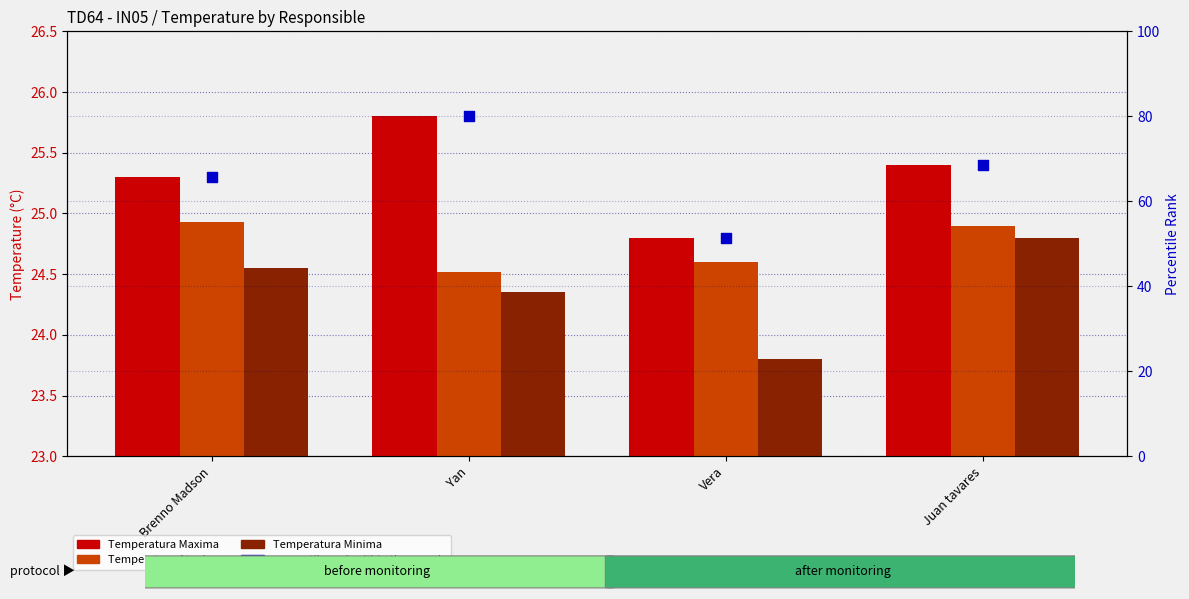

What are all the series names shown in the legend?

Temperatura Maxima, Temperatura Atual, Temperatura Minima, percentile rank within the sample